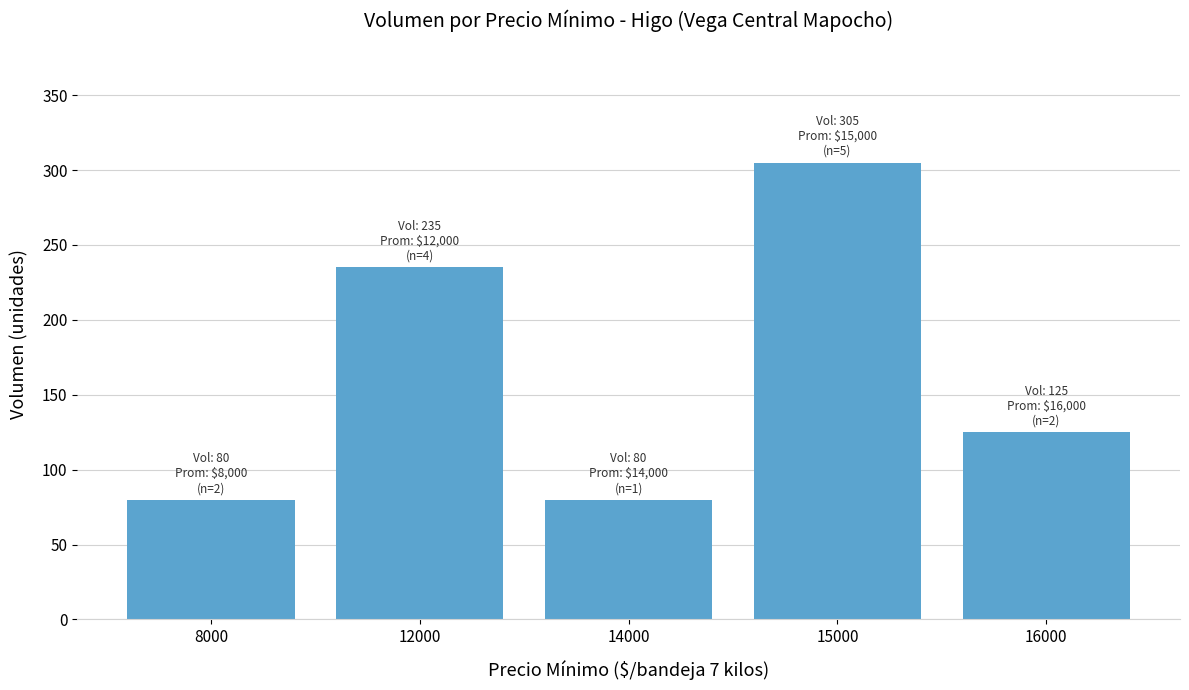

What is the sum of the values at 8000 and 15000?

385